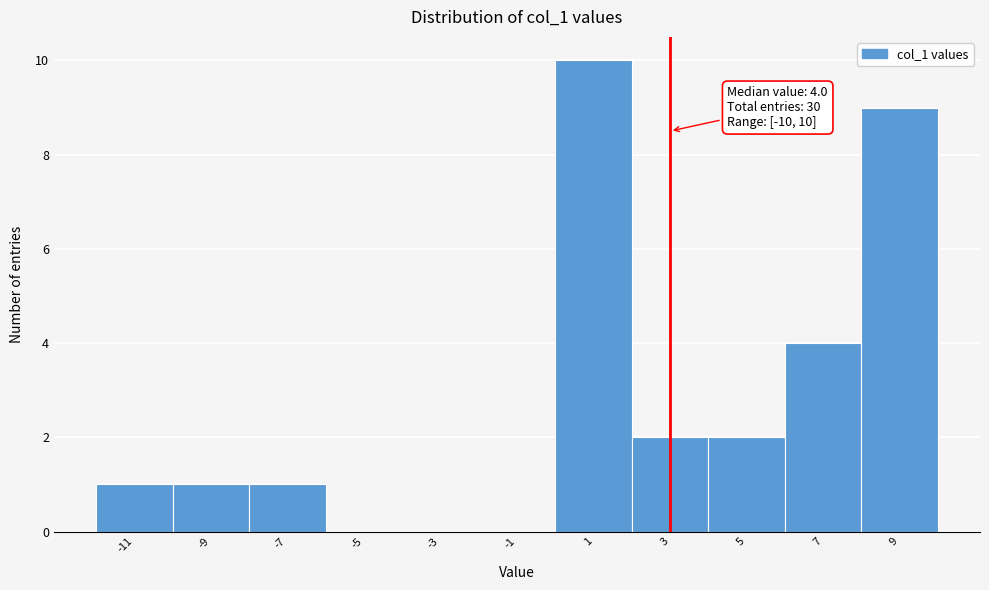

Reading right to left, extract all data points from this chart.

9=9	7=4	5=2	3=2	1=10	-1=0	-3=0	-5=0	-7=1	-9=1	-11=1